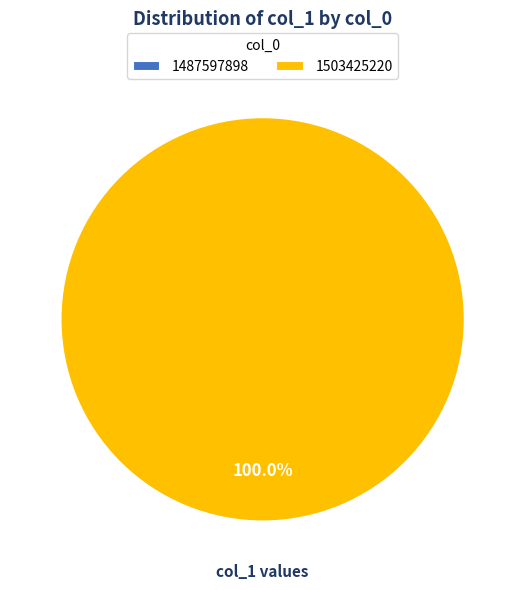

Count the number of slices in the pie.

2